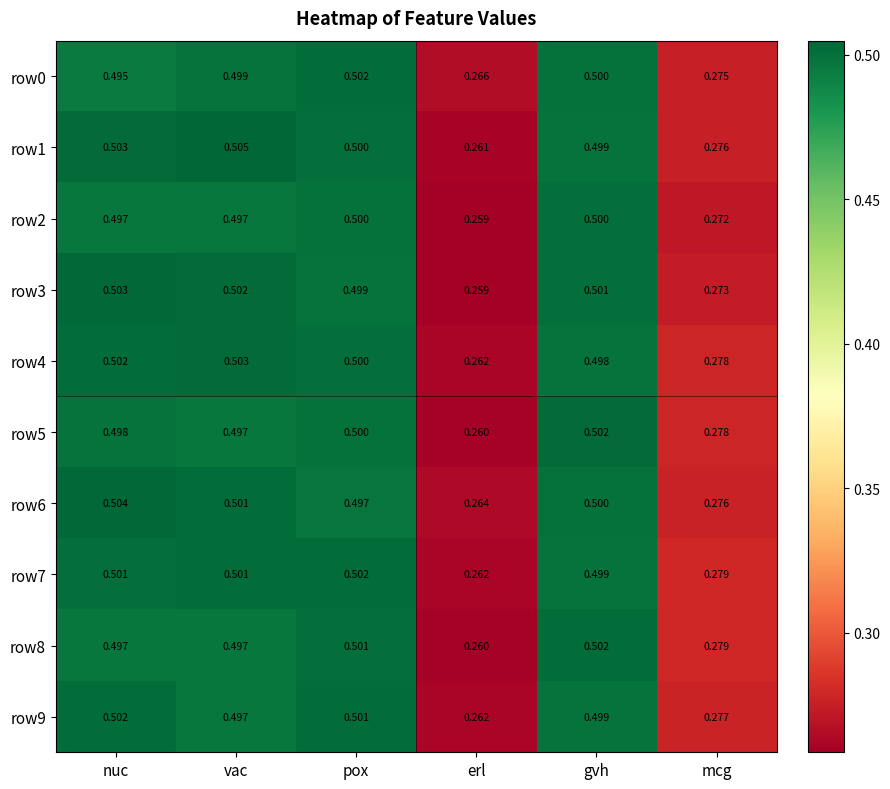

Which label corresponds to the smallest value in the chart?

erl